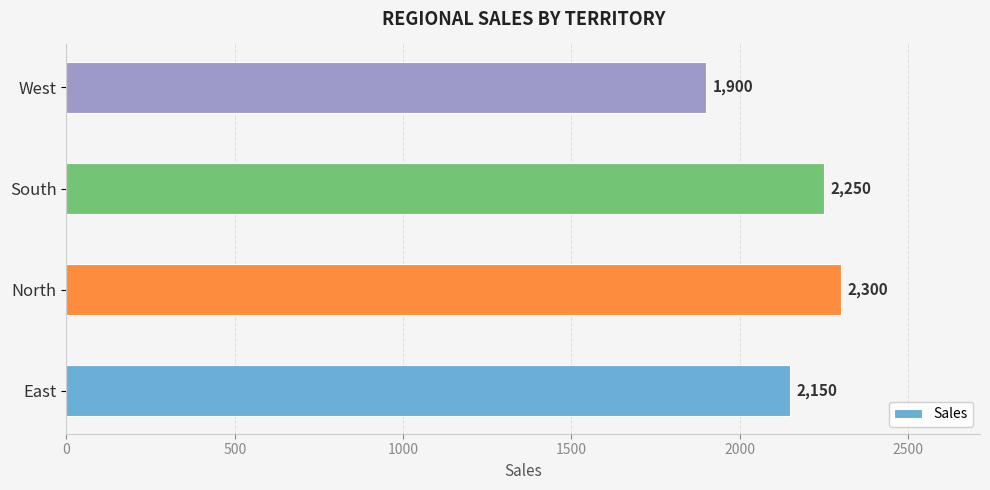

Which label corresponds to the smallest value in the chart?

West